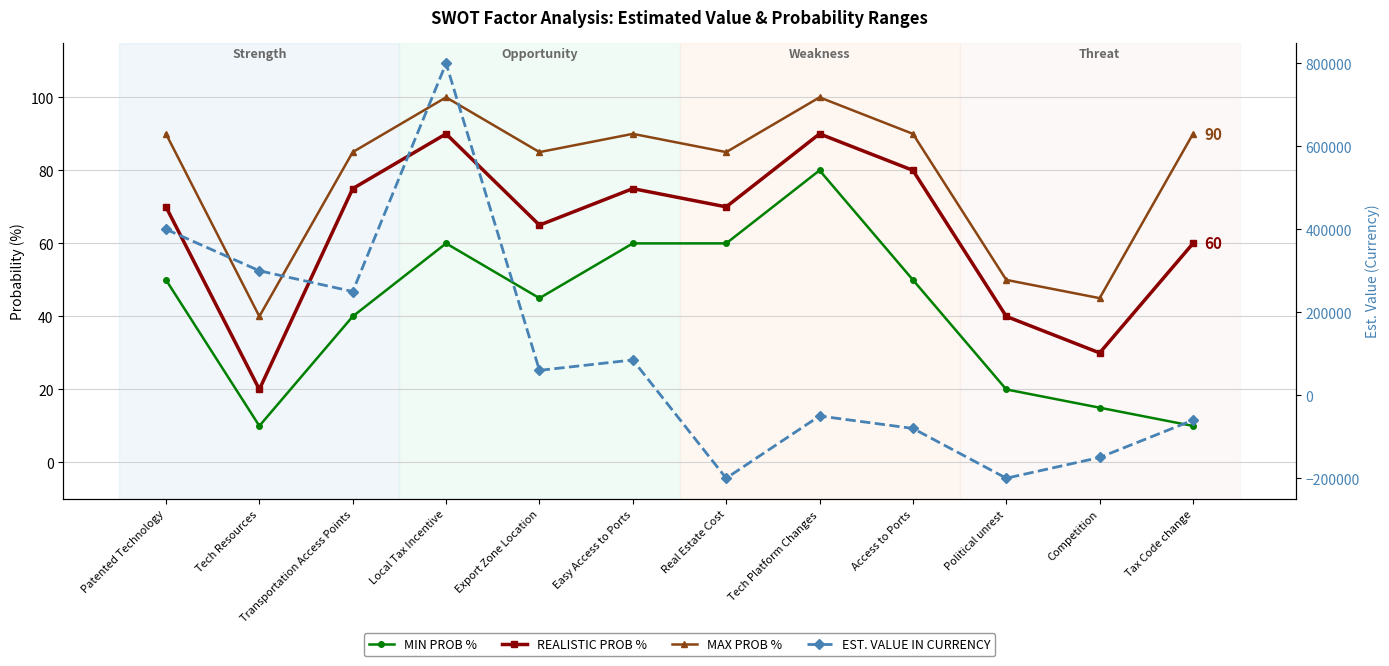

Rank the series by their maximum value, from highest to lowest.

EST. VALUE IN CURRENCY, MAX PROB %, REALISTIC PROB %, MIN PROB %